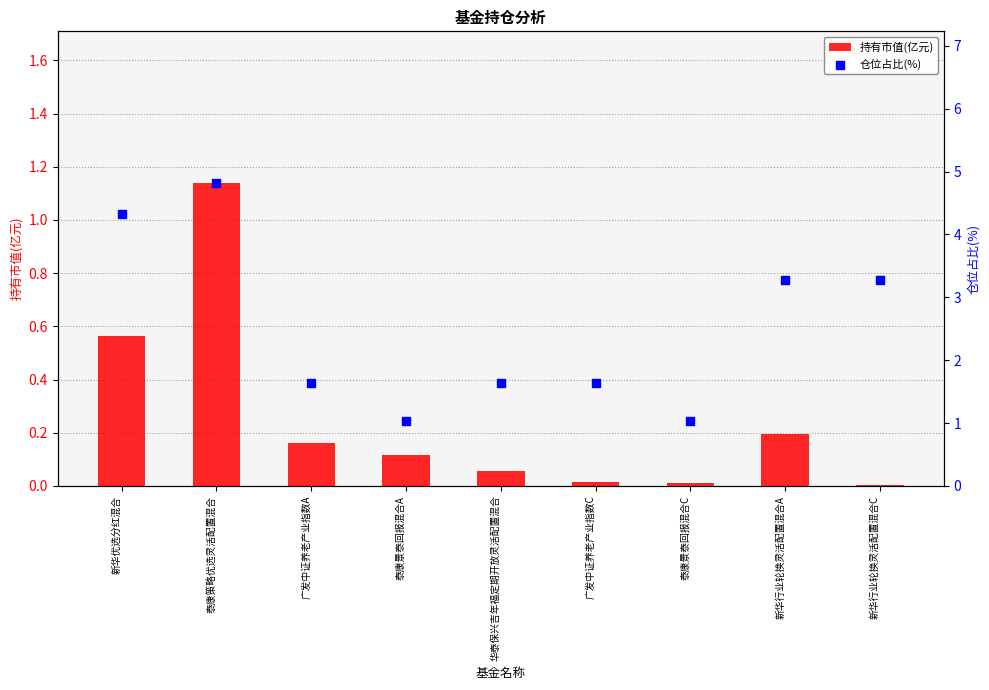

What is the total value across all series at 新华行业轮换灵活配置混合A?

3.5